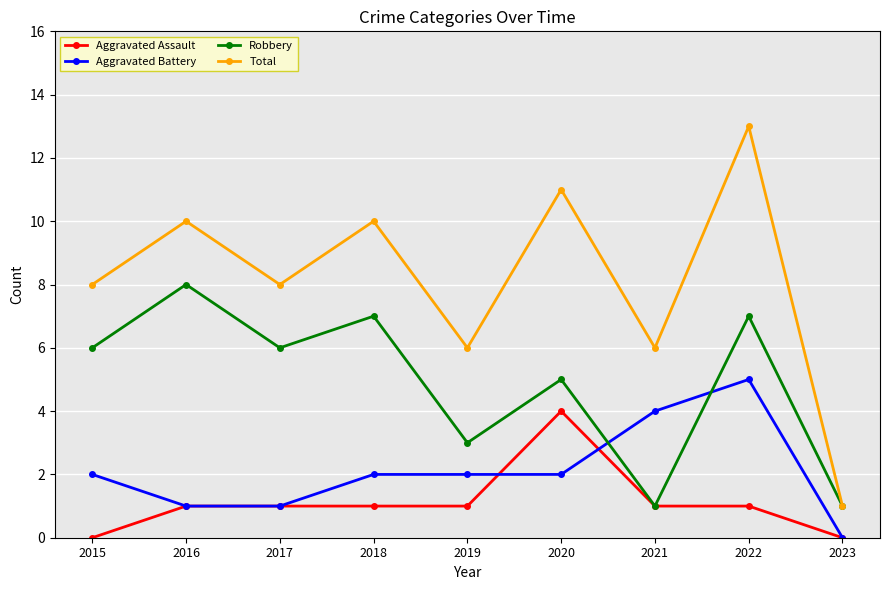

At which category does Robbery reach its first local valley?

2017